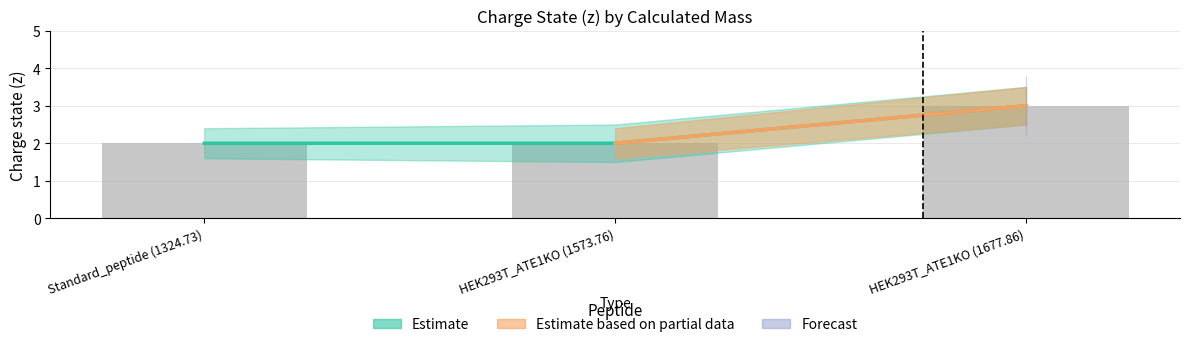

Does the chart contain any negative values?

No